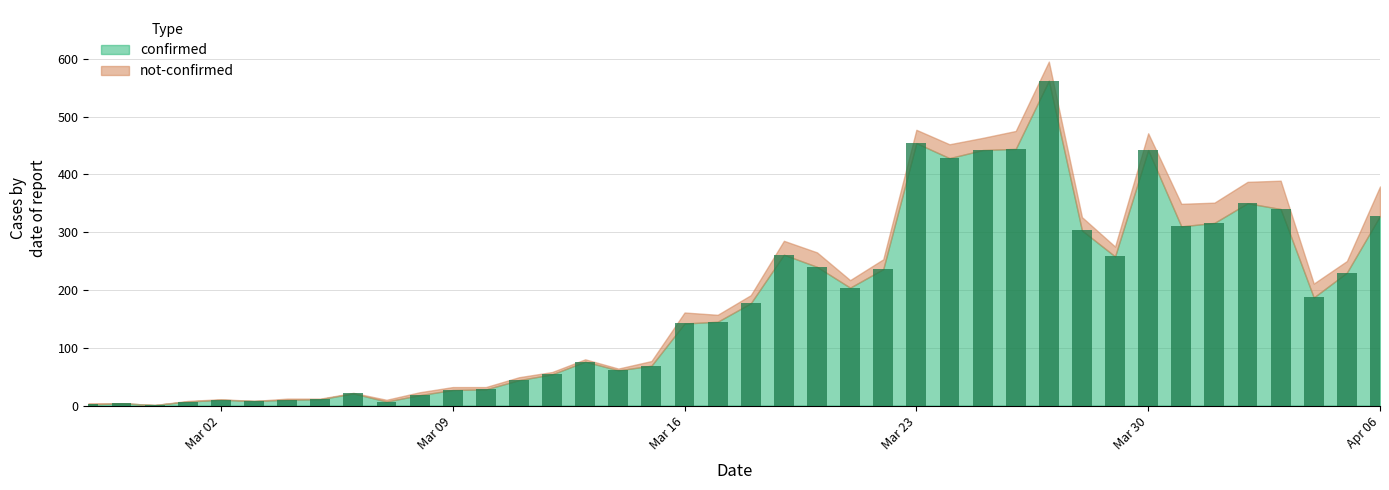

What is the sum of all values?

7257